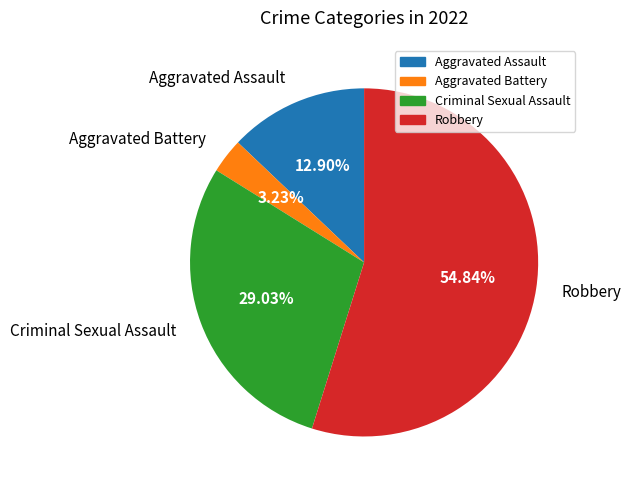

What percentage is NOT represented by Aggravated Assault?

87.1%